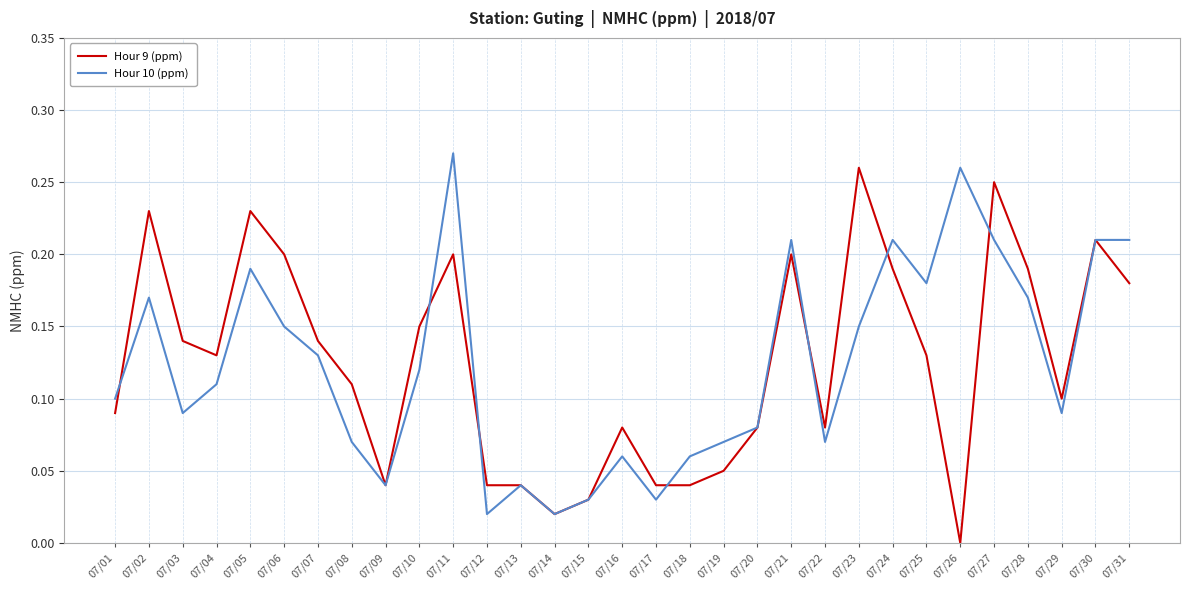

Is the value of Hour 9 (ppm) at 07/30 greater than the value of Hour 10 (ppm) at 07/11?

No